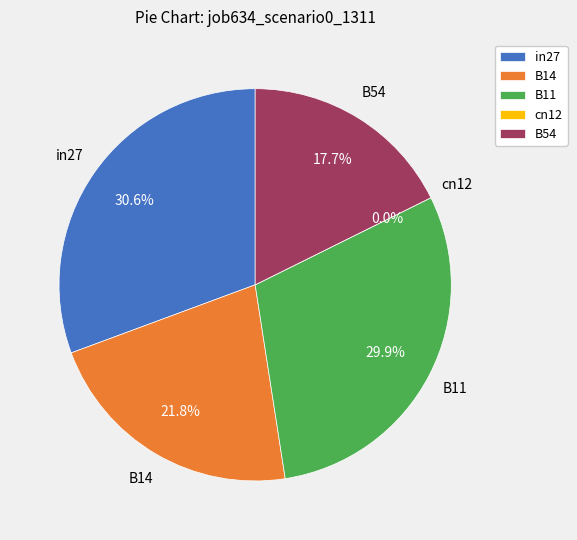

How many segments does this pie chart have?

5